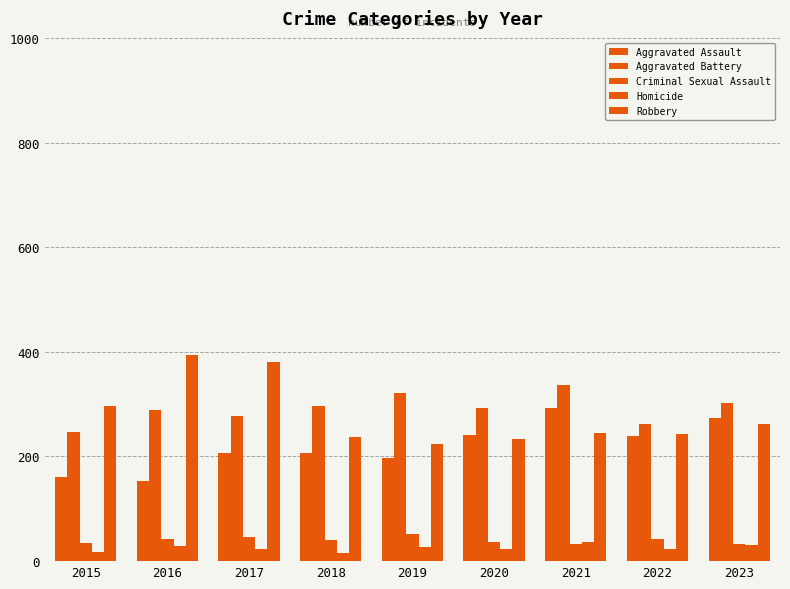

What is the highest value of the Robbery series?

394